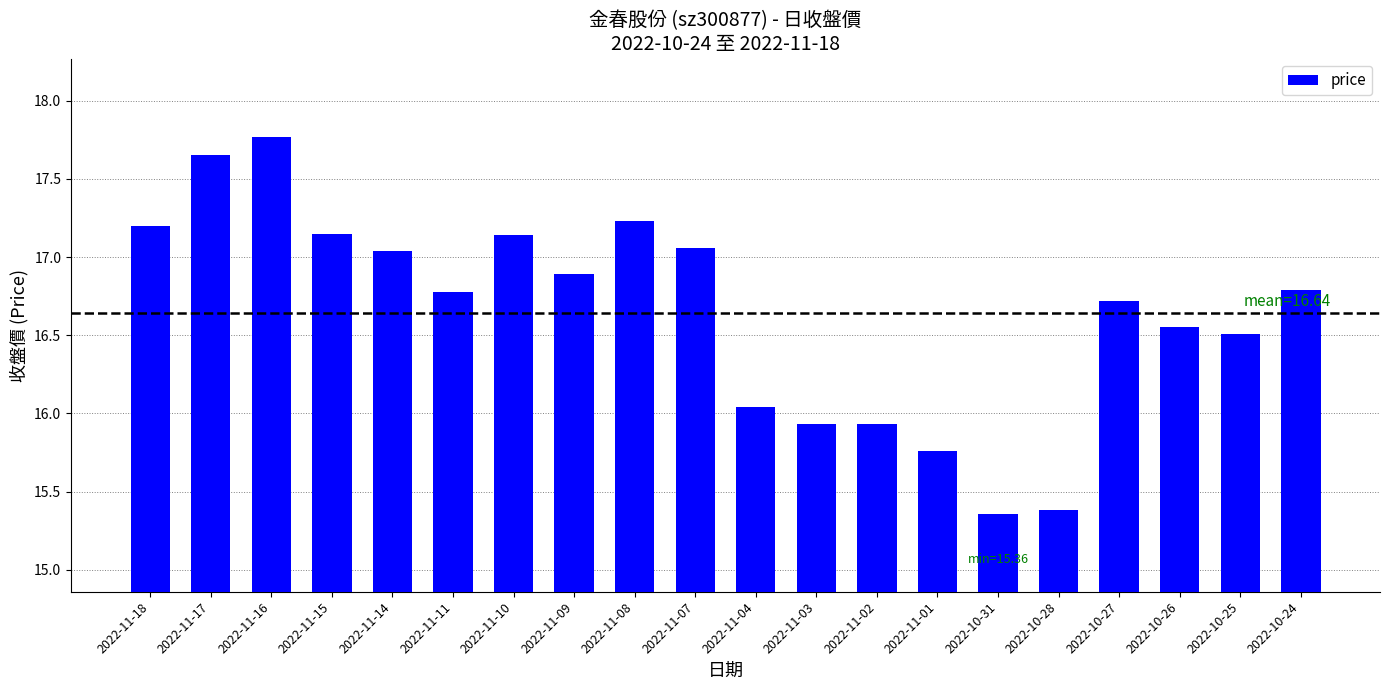

What is the maximum value shown in the chart?

17.8